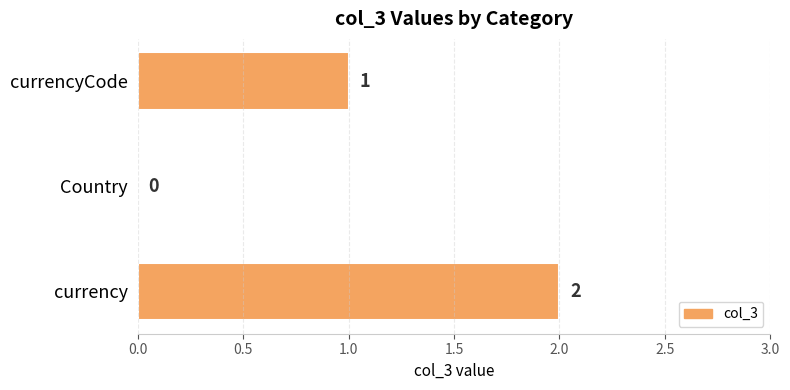

At which category does the chart reach its peak across all series?

currency